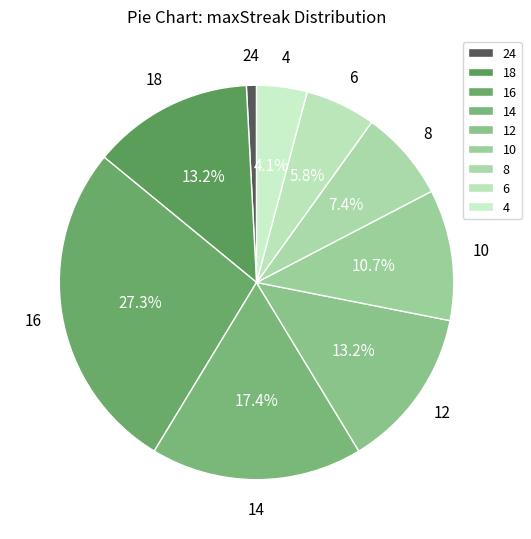

To the nearest percent, what is the average slice percentage?

11%